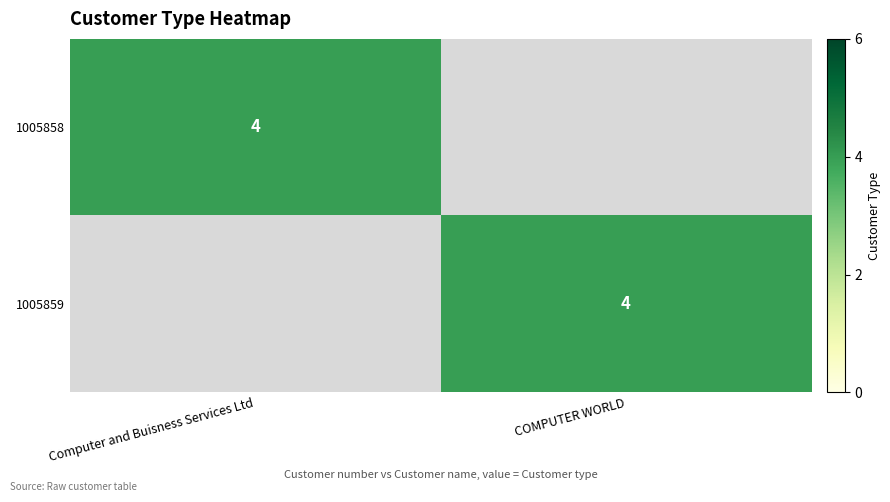

The value of 1005859 at COMPUTER WORLD is 4. True or false?

True